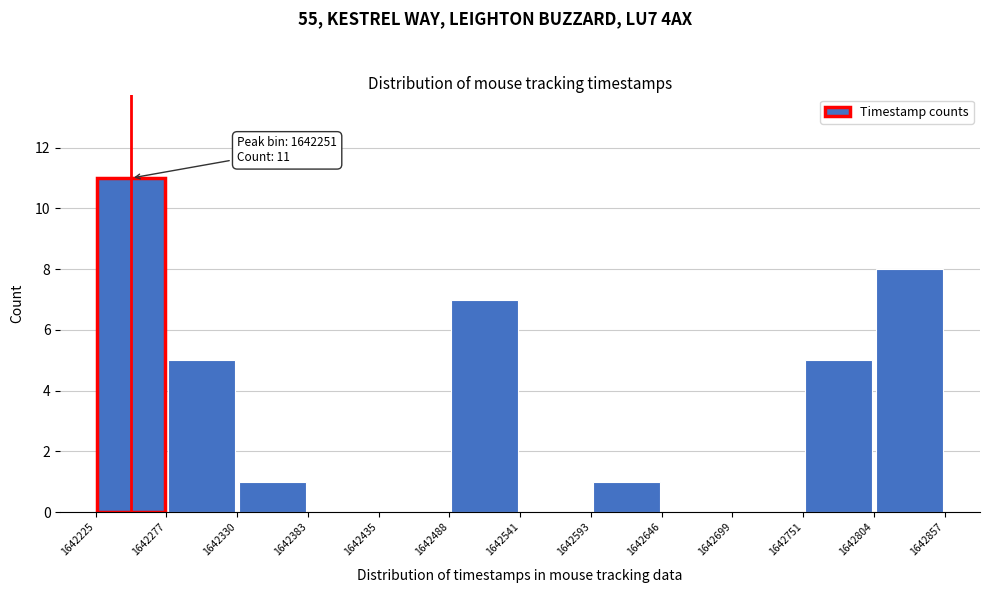

Over which range of the x-axis is the bar tallest?

1642225 to 1642277